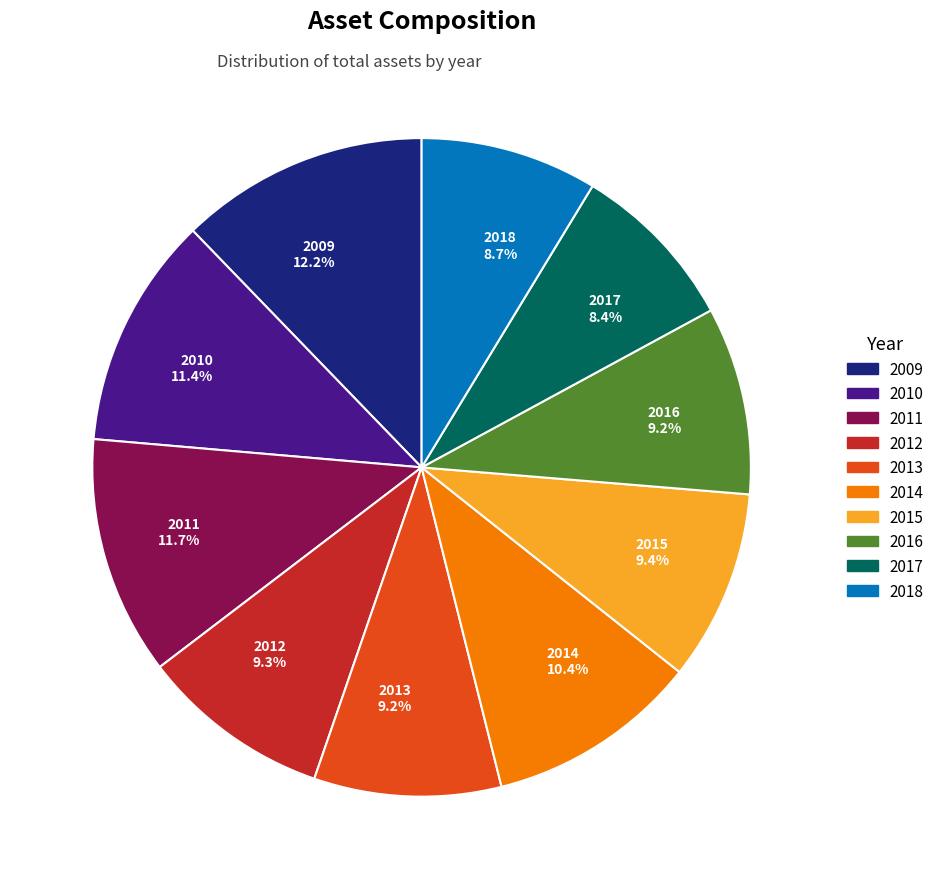

How many slices are in this pie chart?

10